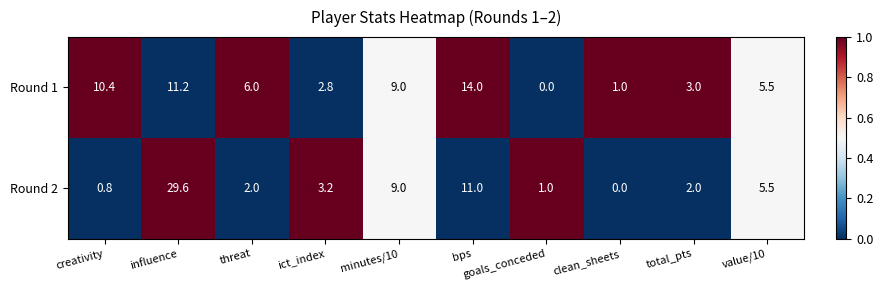

What is the difference between the maximum and second lowest values in the Round 1 series?

13.0